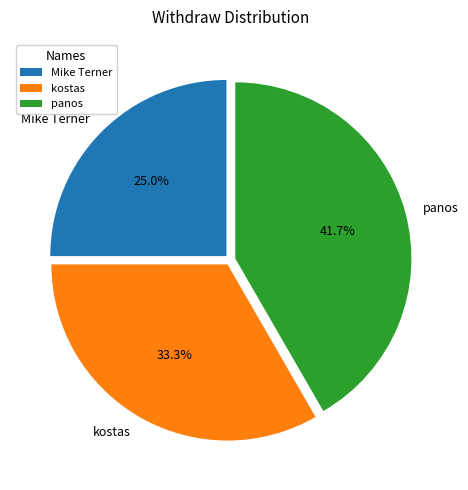

What is the largest slice in the pie chart?

panos